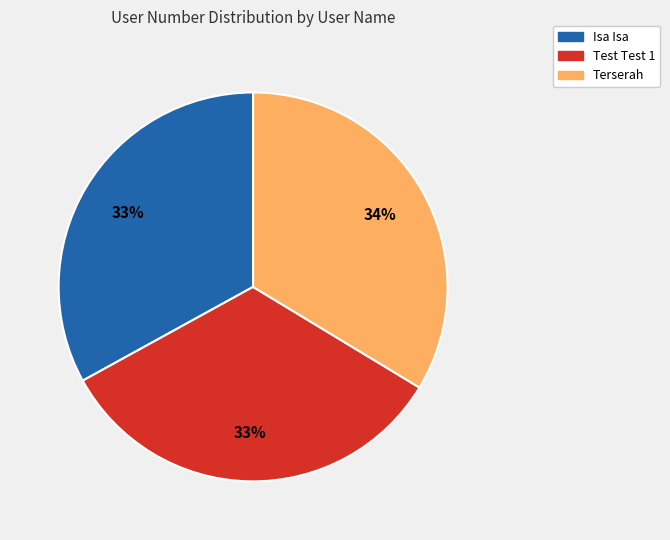

Does Terserah account for over 50% of the chart?

No